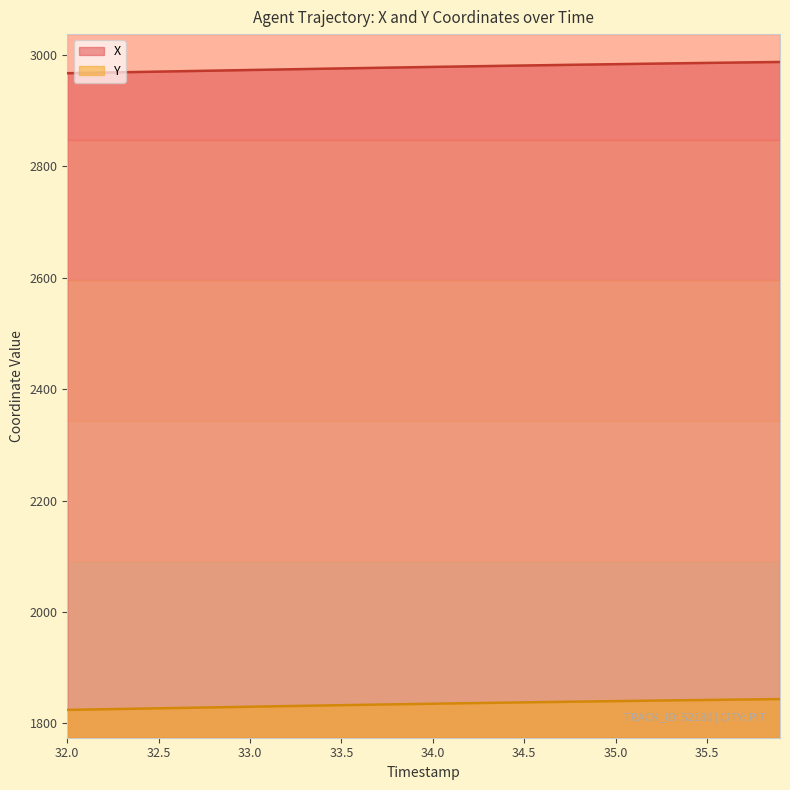

How many values in the X series are below 2978?

20